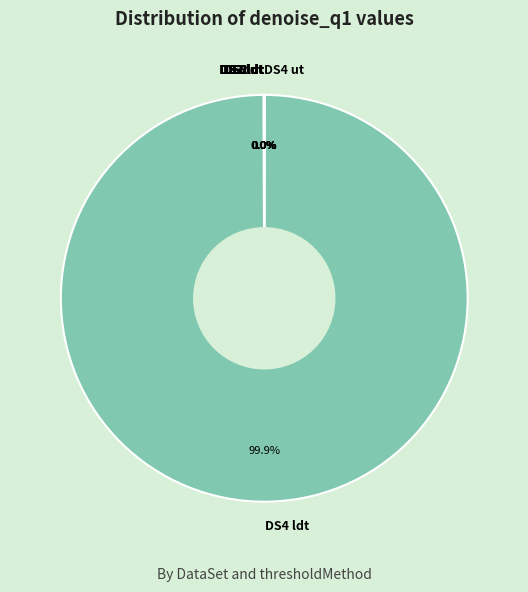

Which category accounts for the majority?

DS4 ldt